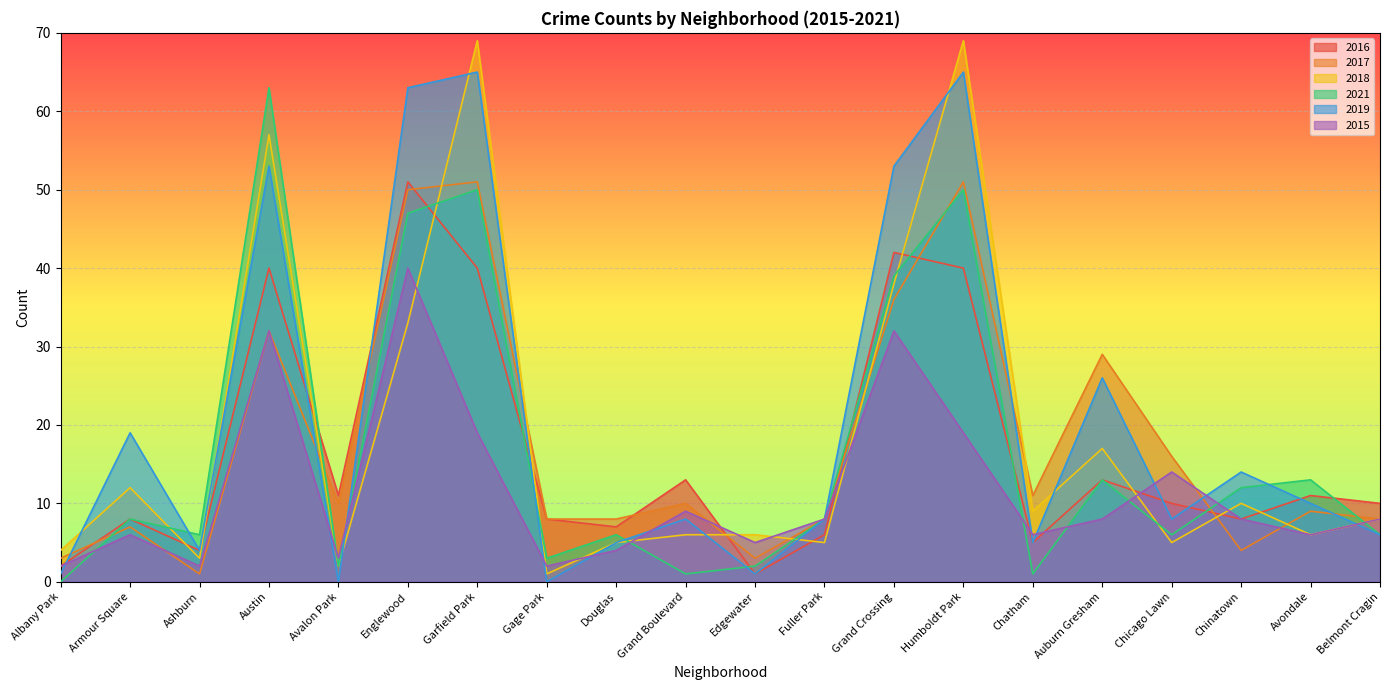

What is the average value of the 2019 series?

21